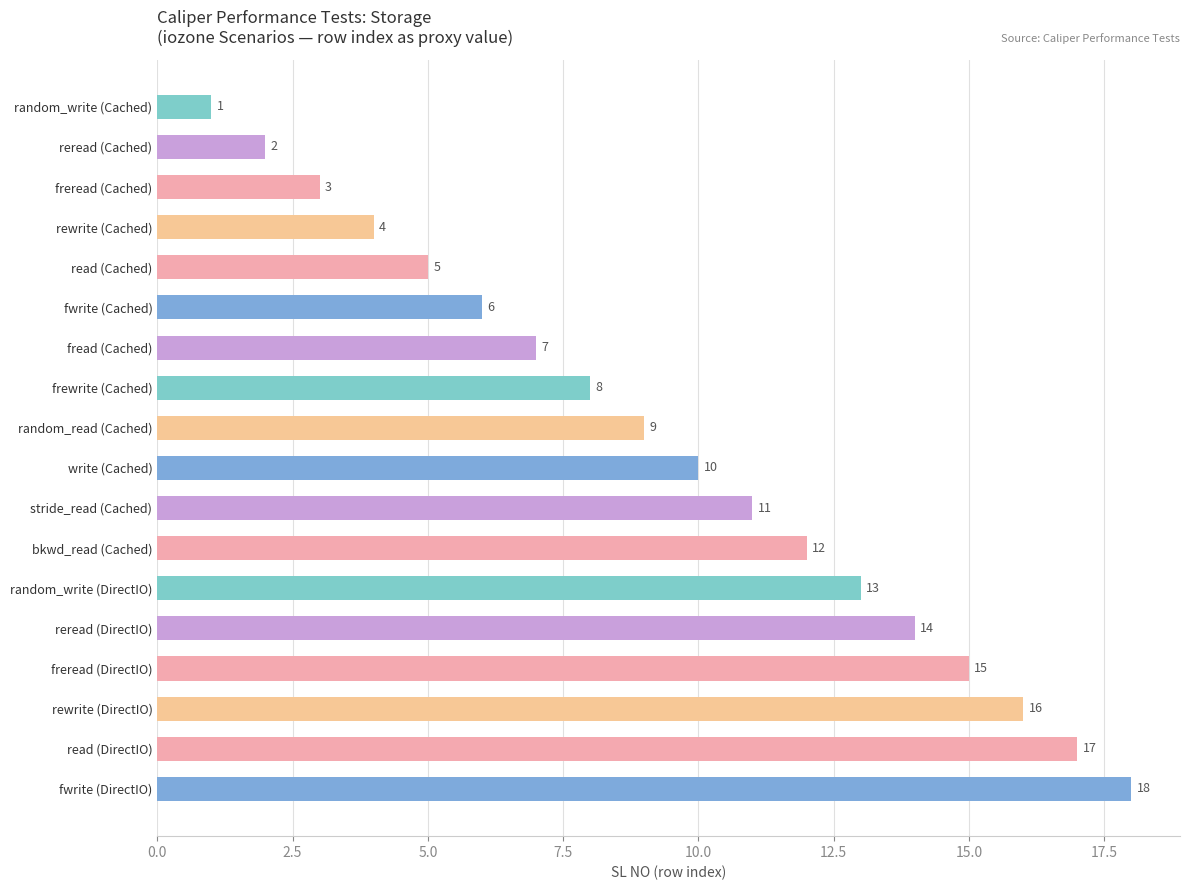

What is the label of the 13th bar from the bottom?

fwrite (Cached)